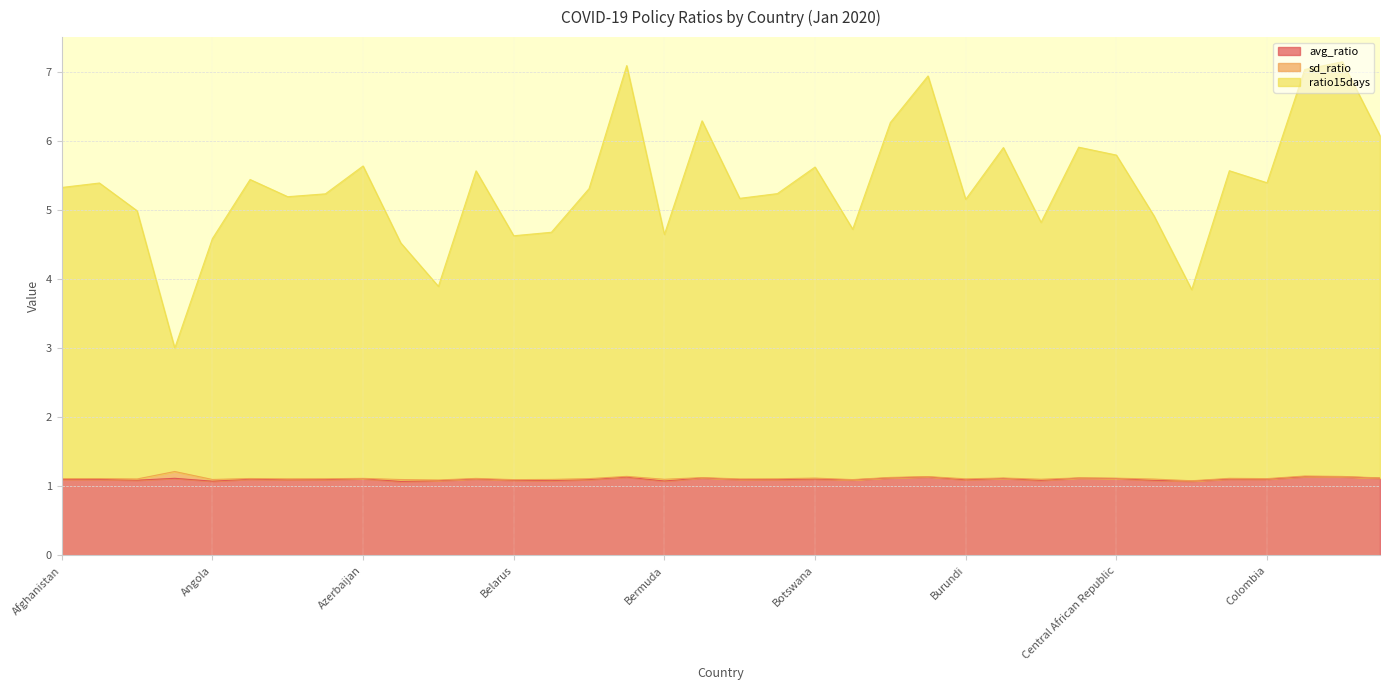

True or false: ratio15days and avg_ratio cross at least once.

False